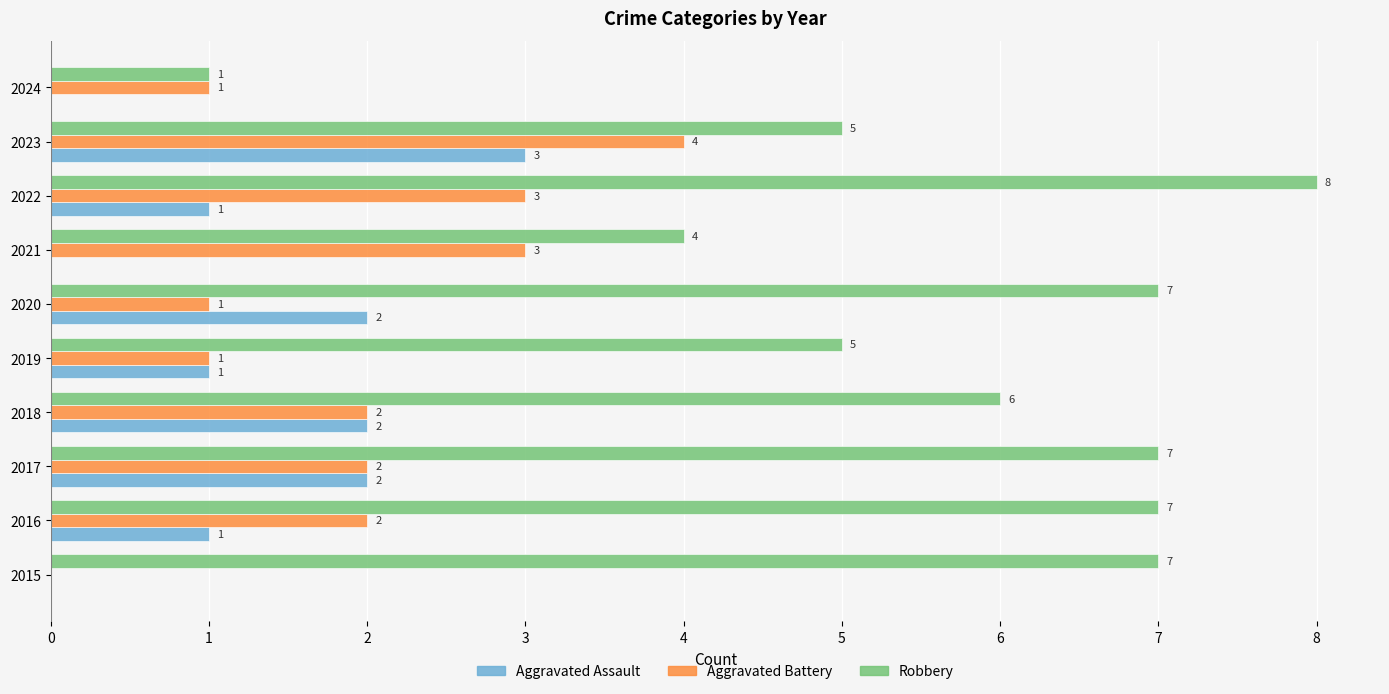

The Aggravated Battery series shows 0 at 2024. True or false?

False